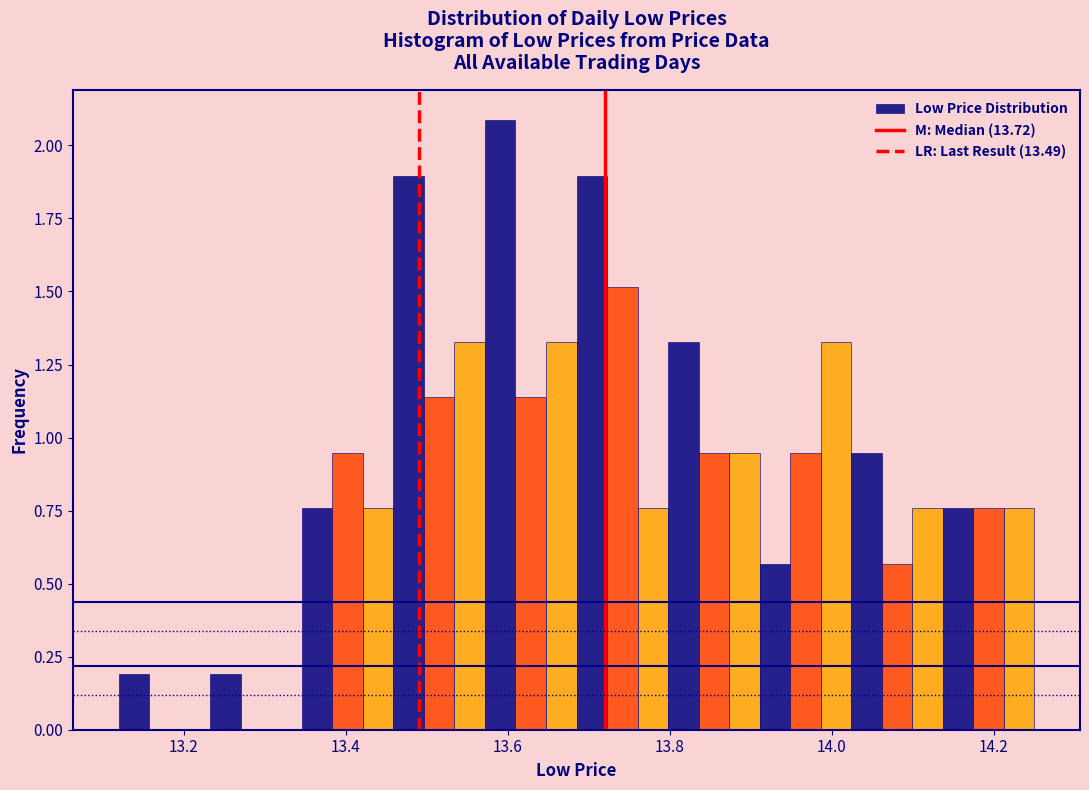

Read against the x-axis, roughly where is the centre of the tallest bar?

13.60